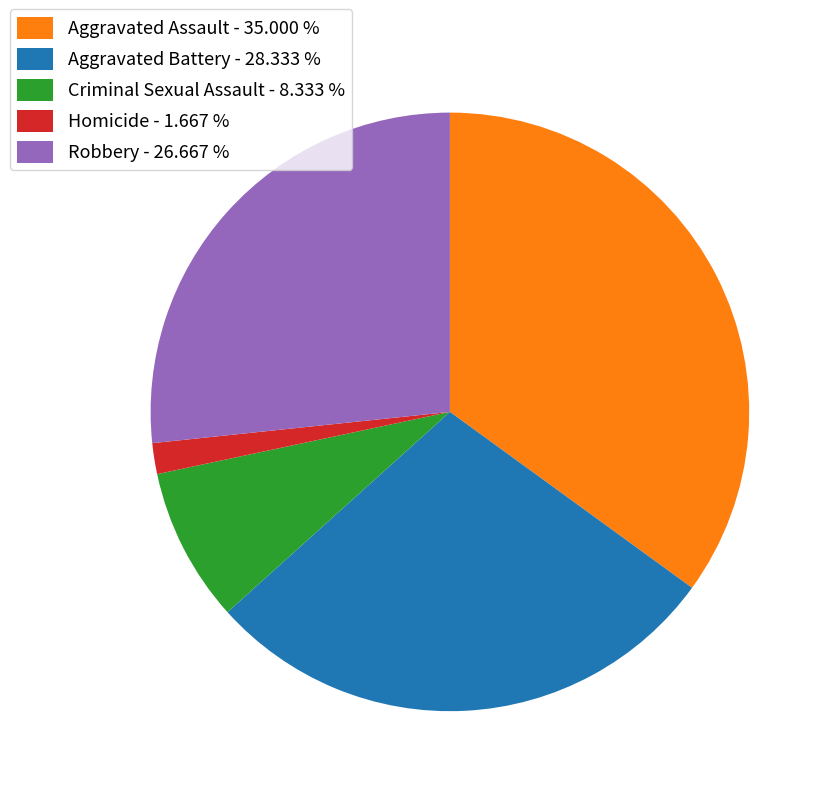

Is there a majority slice in this chart?

No